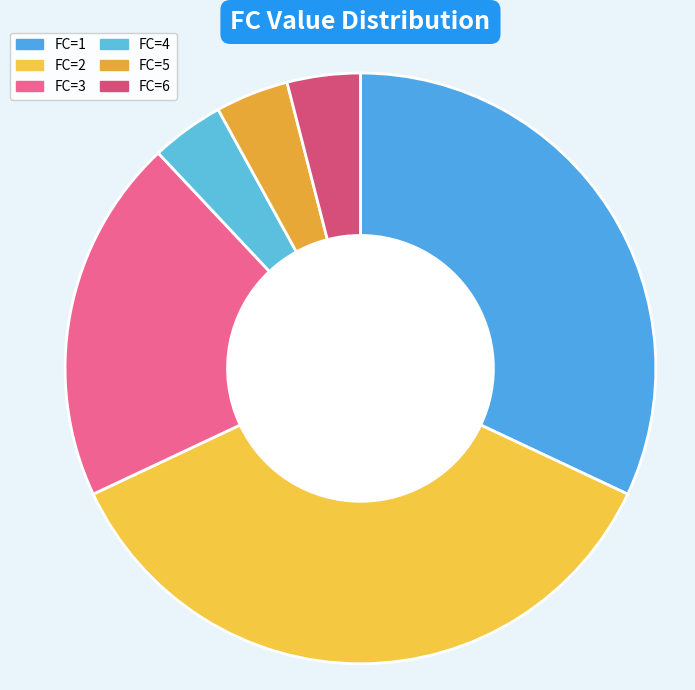

To the nearest percent, what is the average slice percentage?

17%